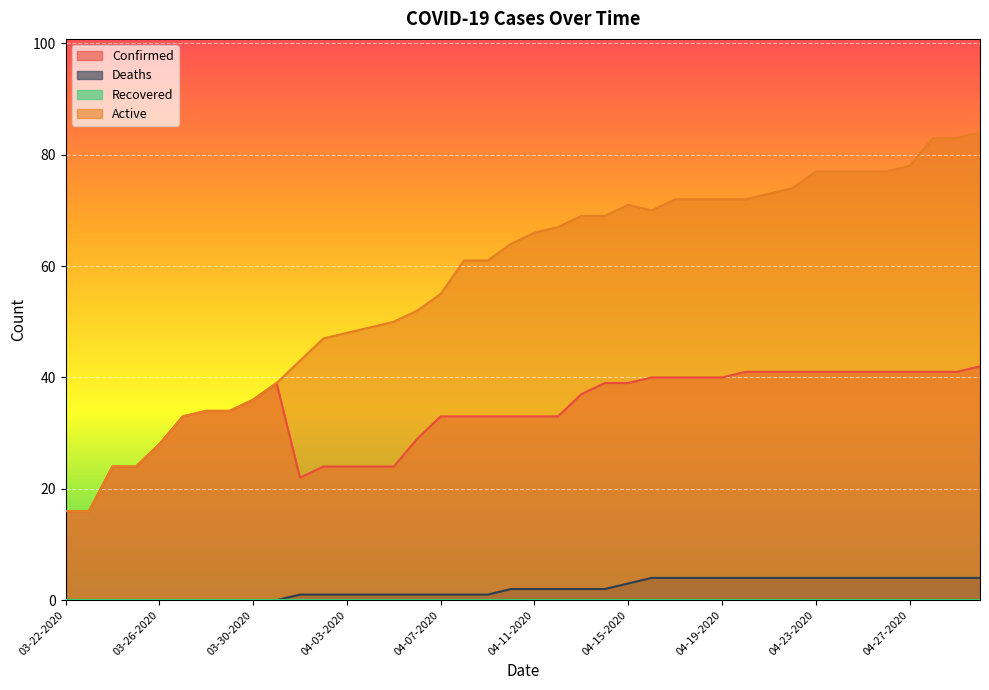

At how many categories does at least one series exceed 62?

21